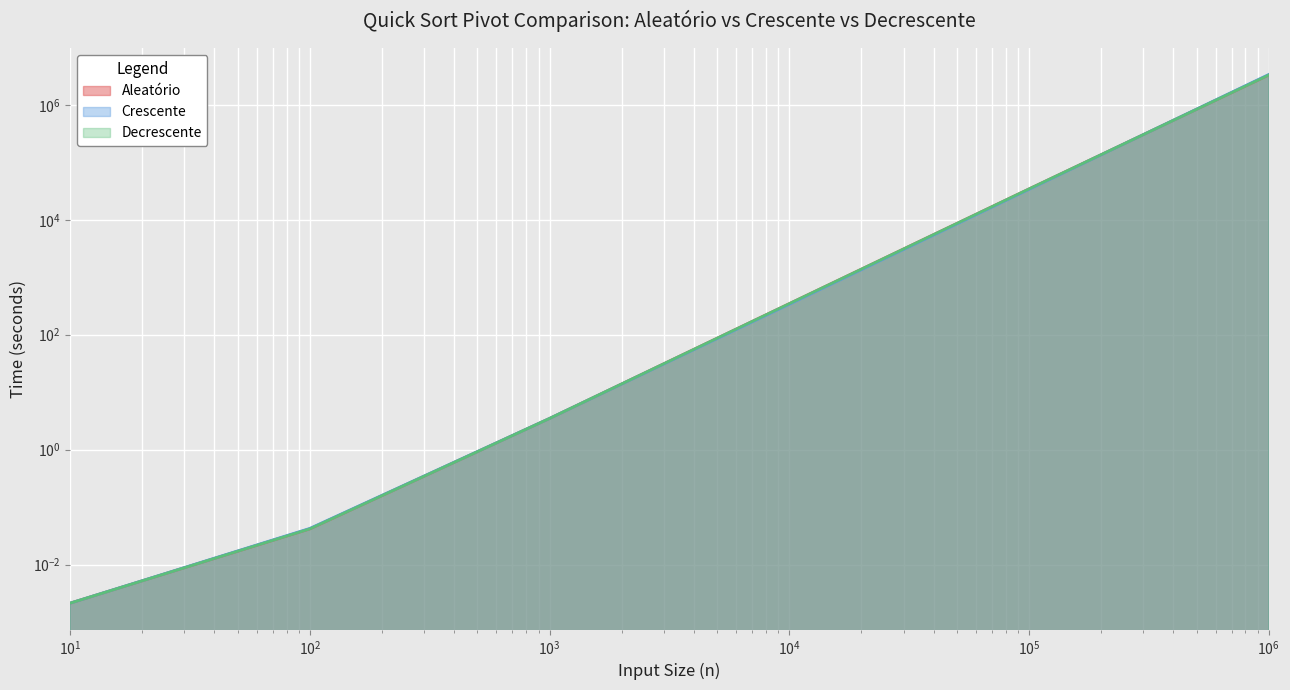

True or false: Decrescente has more than 1 interior local peaks.

False